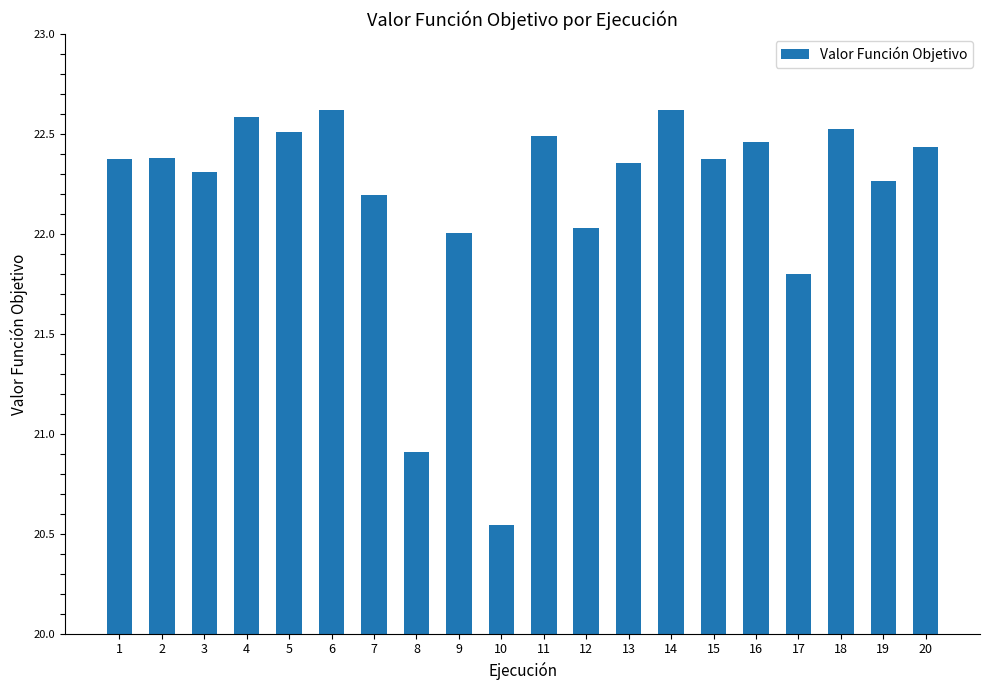

Which category has the lowest value across all series?

10